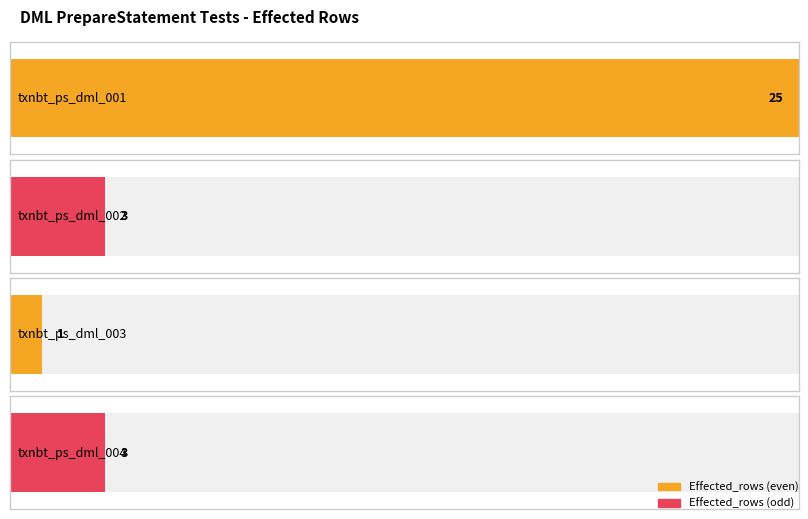

Count the number of values greater than 3.

1